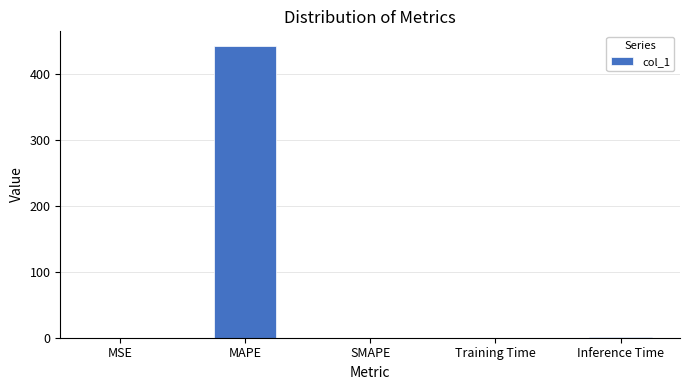

How many series are shown in this chart?

1